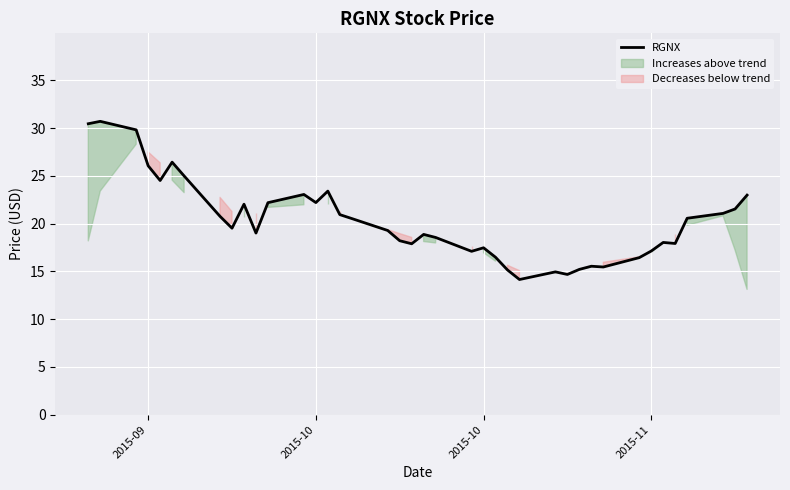

How many values are below 19?

18